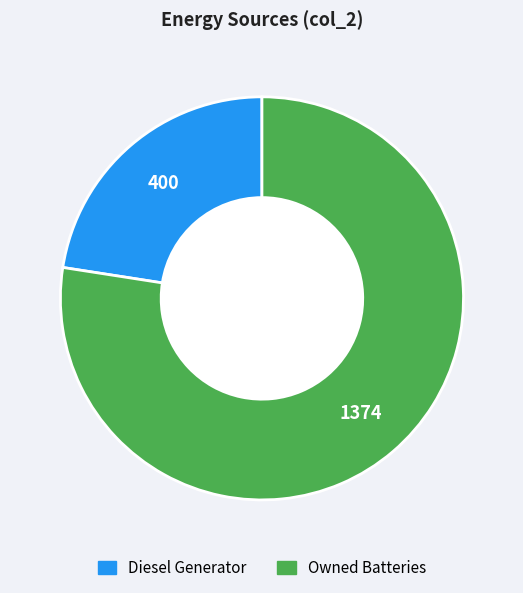

Is there any slice that represents more than half of the pie?

Yes